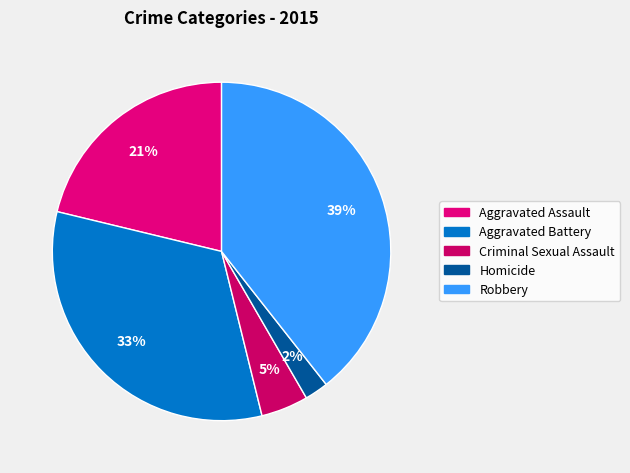

What is the largest slice in the pie chart?

Robbery